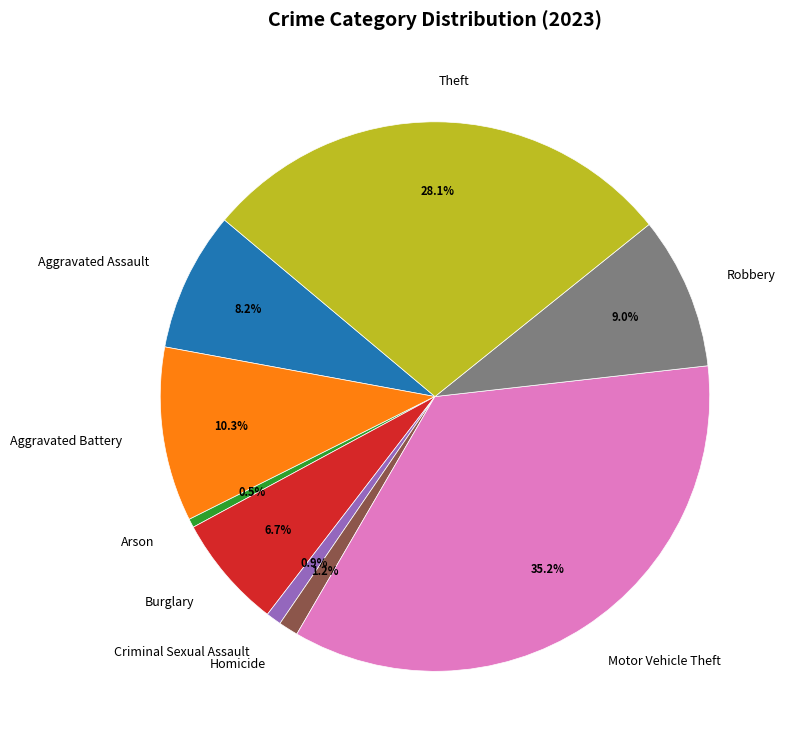

The Robbery slice represents 9% of the pie. True or false?

True